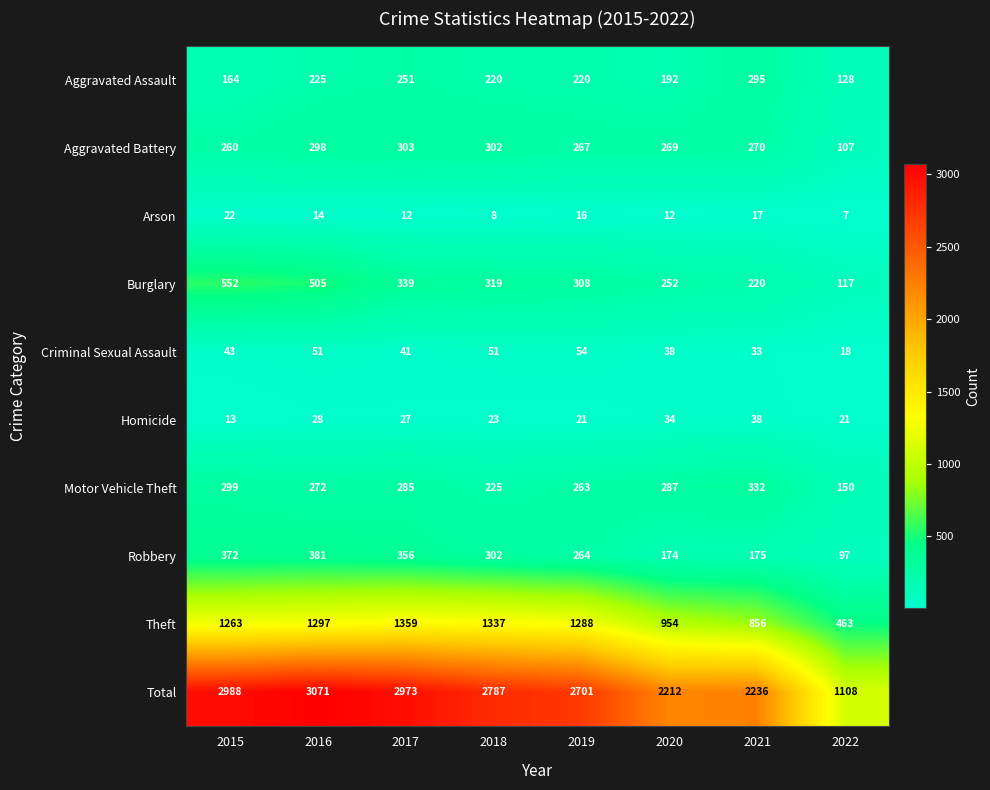

The value of Homicide at 2019 is 32. True or false?

False